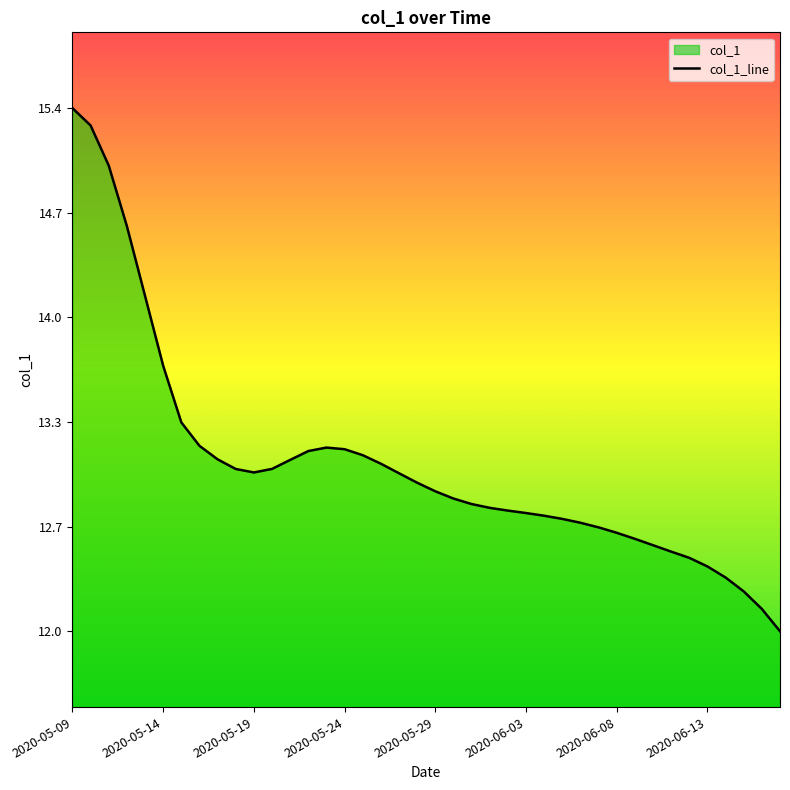

Where is the first local maximum?

14